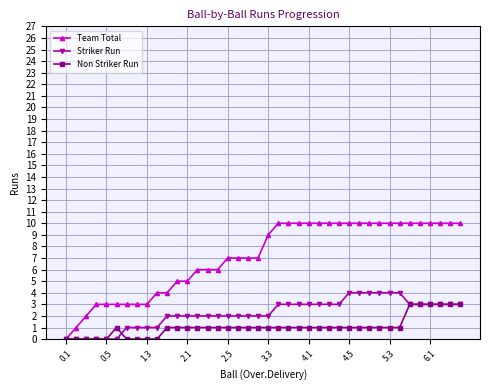

What is the maximum value shown in the chart?

10